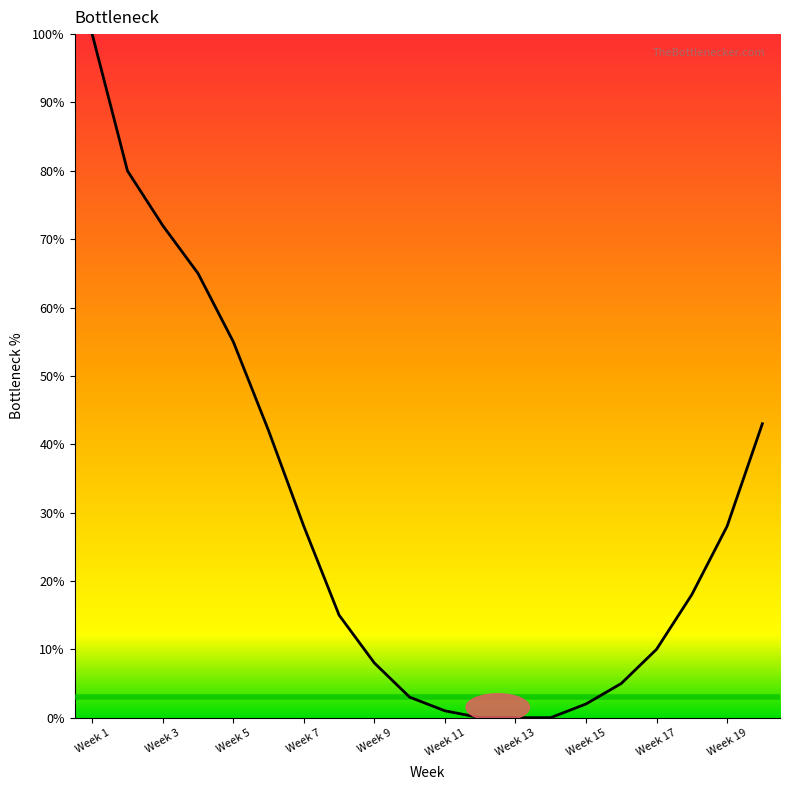

What is the difference between the maximum and minimum values?

100